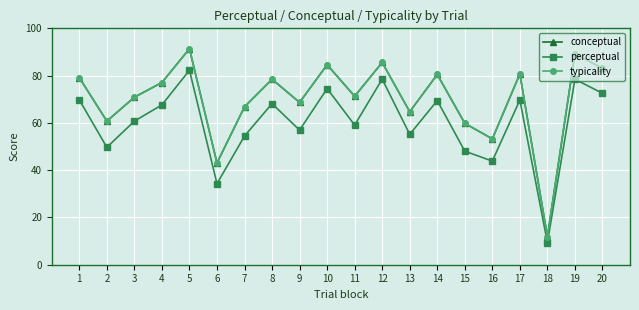

Which has a higher value, 18 or 4?

4